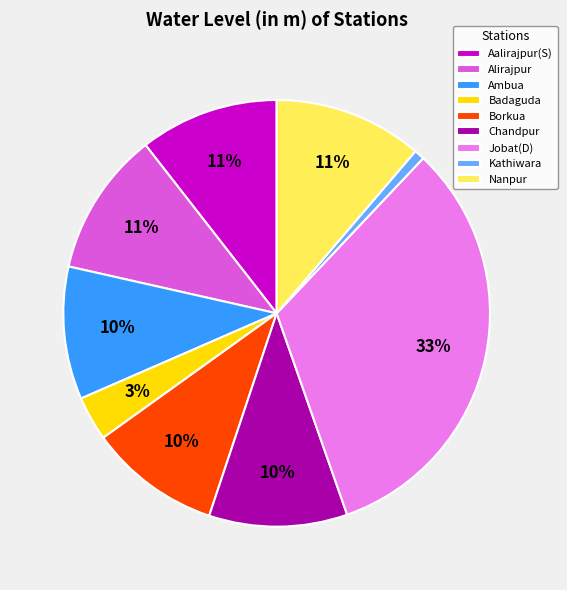

Count the number of slices in the pie.

9